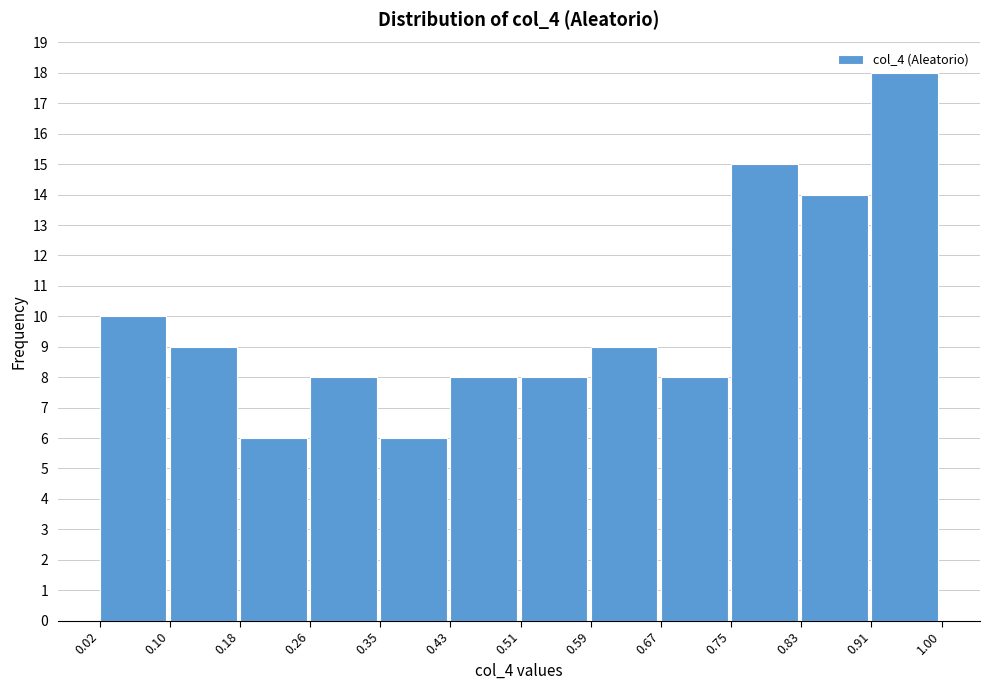

What is the height of the bar covering 0.02 to 0.10 on the x-axis? The values are not printed on the chart, so give them approximately, as read against the axis.

10